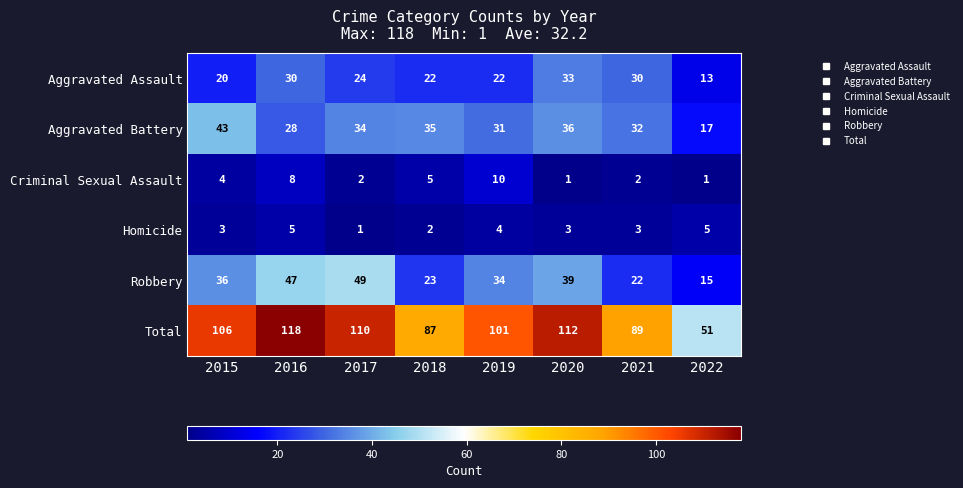

Which series has the largest total across all categories?

Total